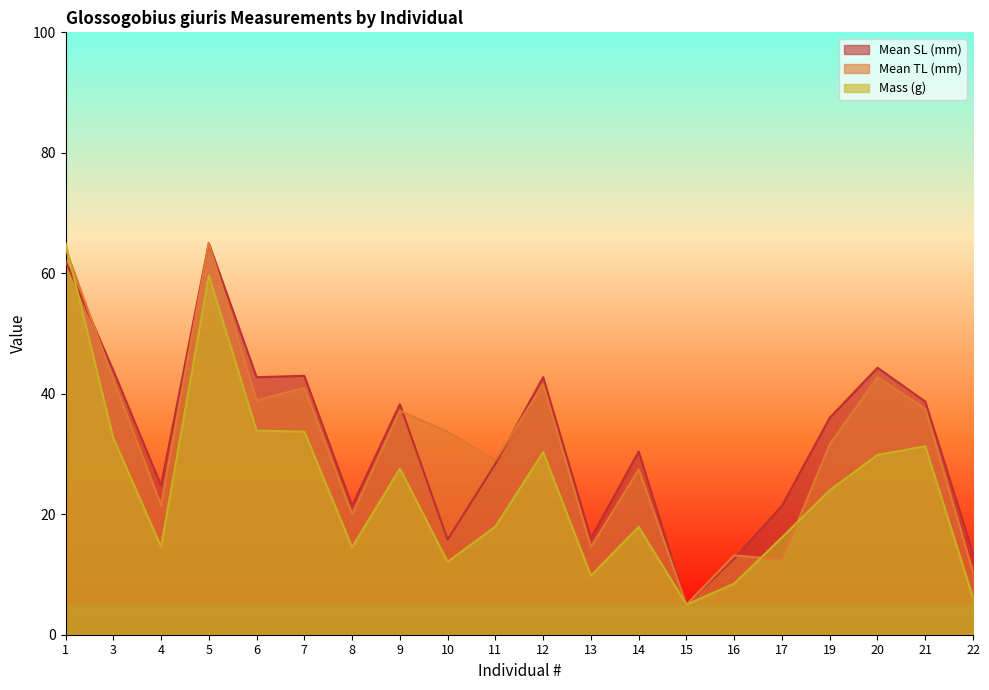

Between 14 and 20, which series saw the biggest shift?

Mean TL (mm)